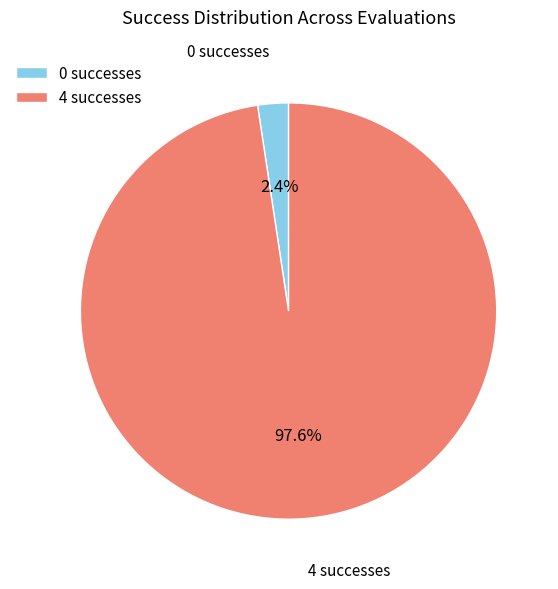

Rank the categories by value from highest to lowest.

4 successes, 0 successes